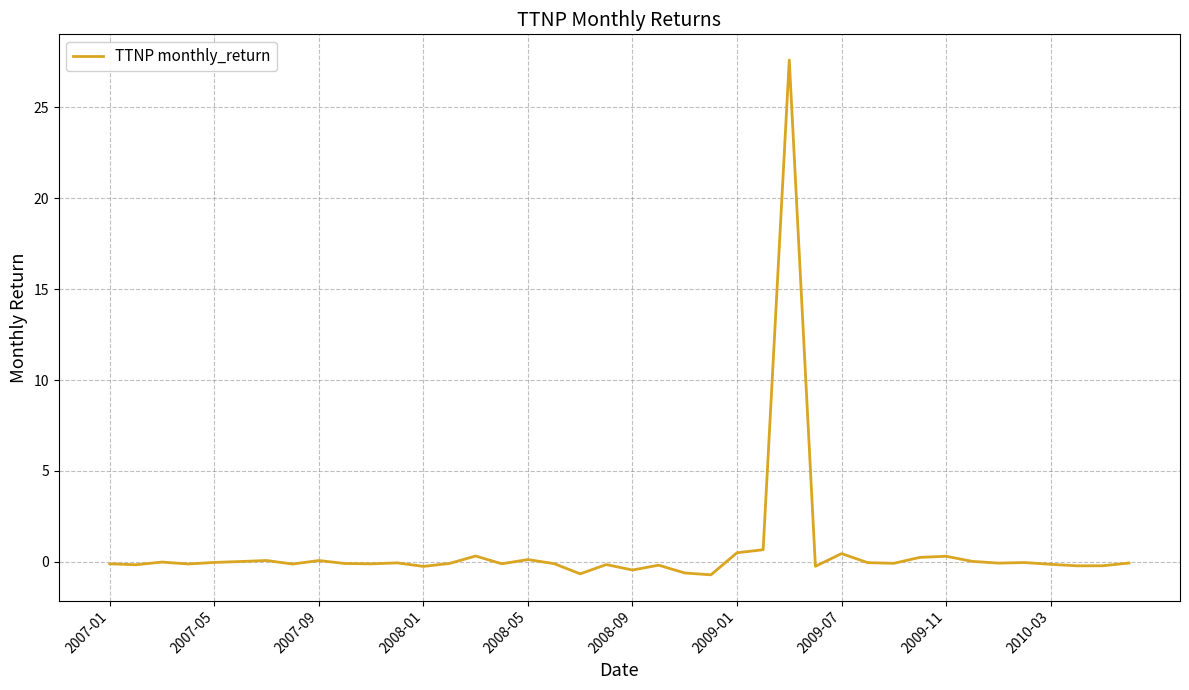

How many lines are shown in the chart?

1